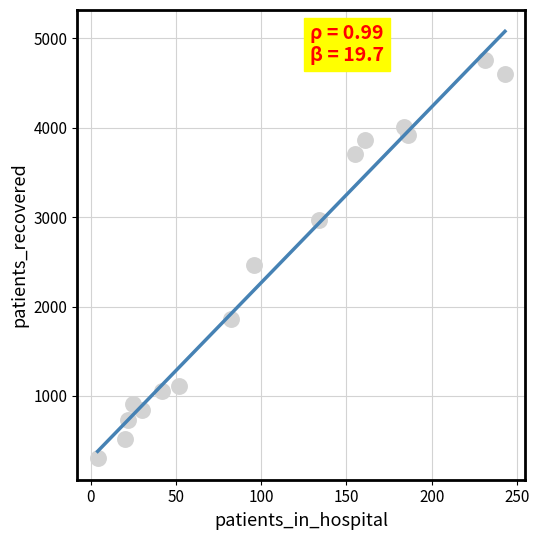

What is the range of Y values (max minus min)?

4458